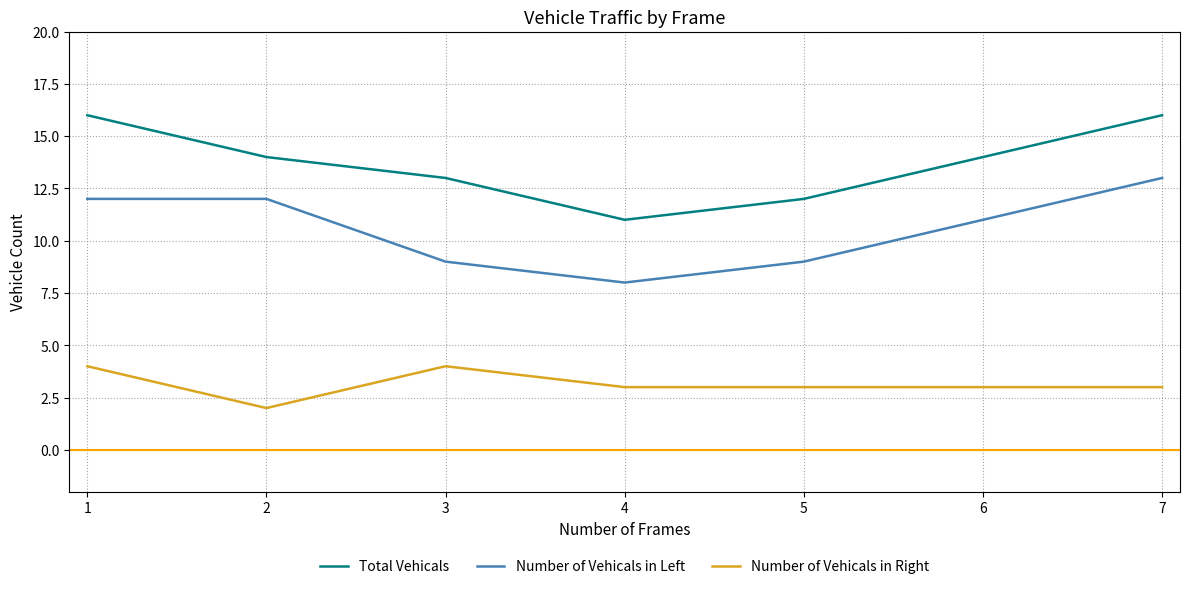

Rank the series by their maximum value, from lowest to highest.

Number of Vehicals in Right, Number of Vehicals in Left, Total Vehicals